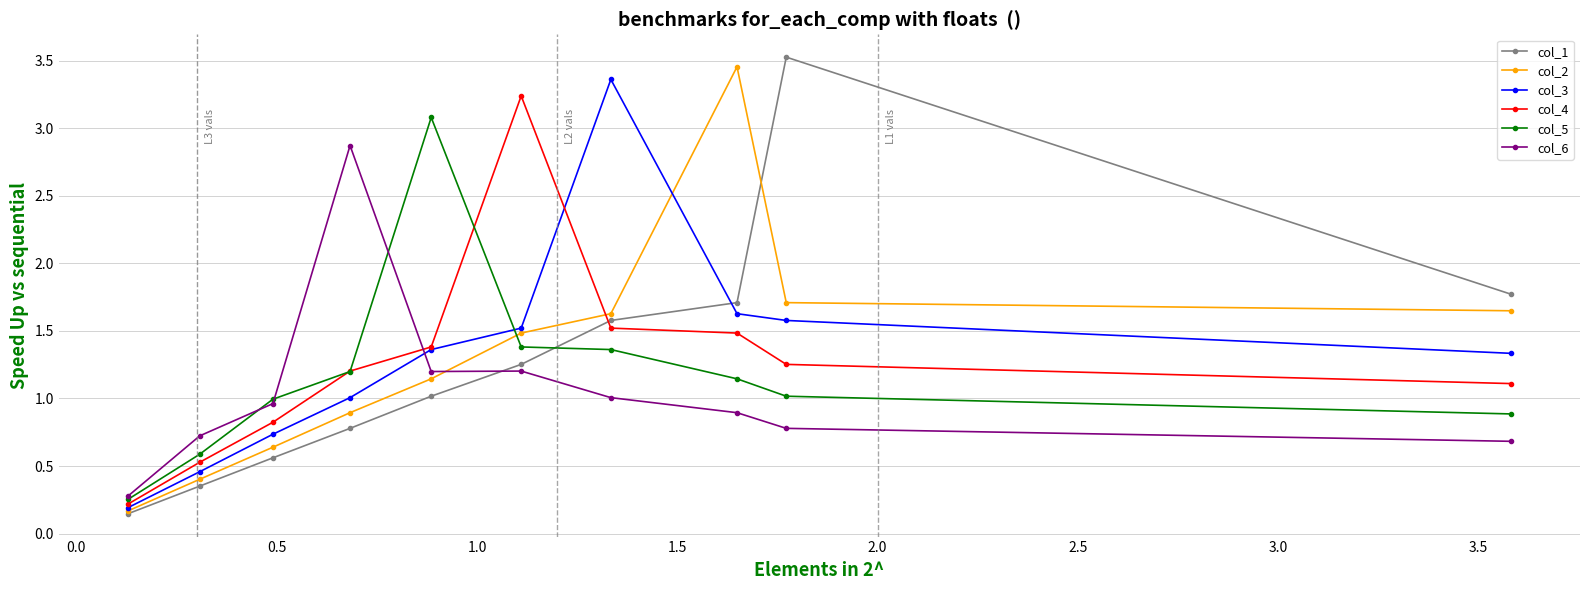

Does the chart display data point markers on the line(s)?

Yes